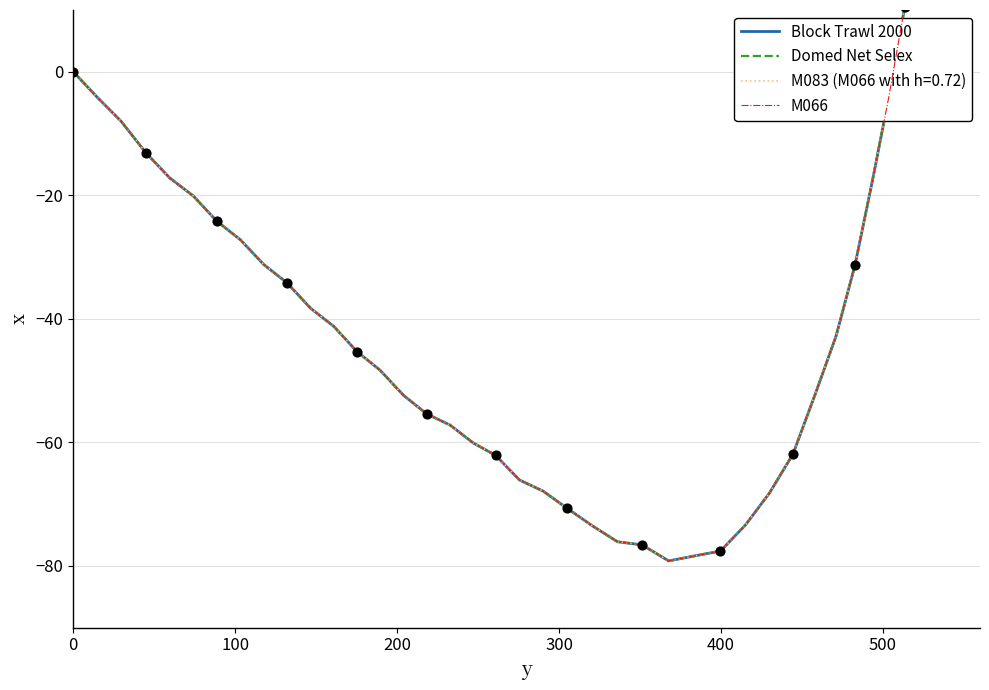

Which series reaches the minimum Y coordinate?

Block Trawl 2000